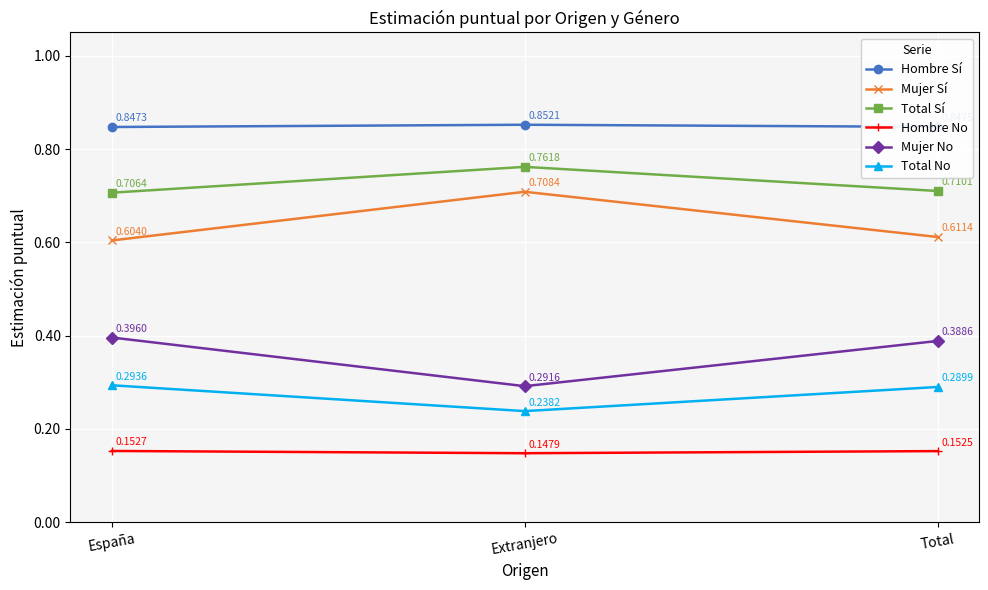

What is the sum of all Total Sí values?

2.2